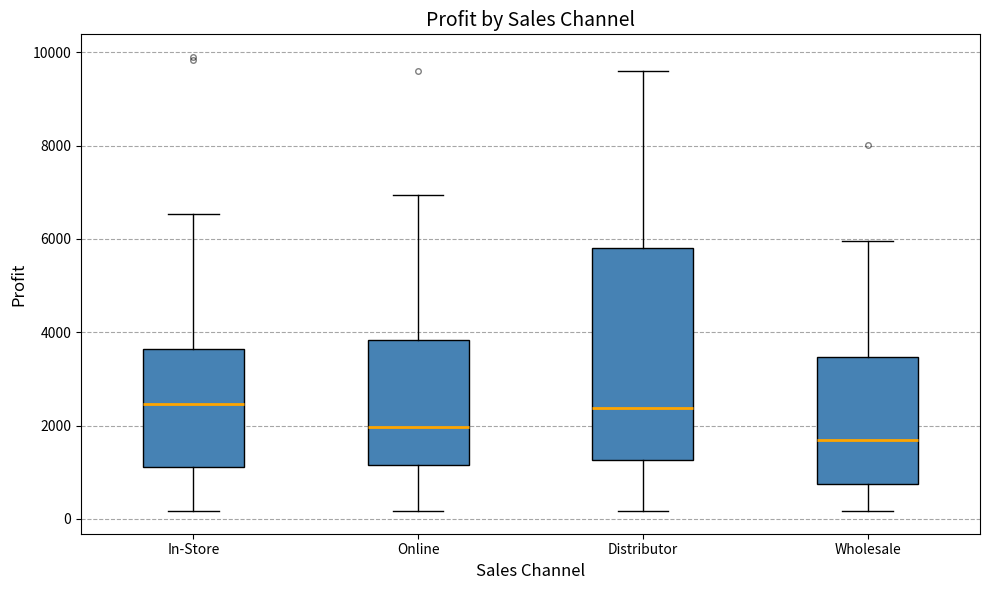

Which box is the tallest, from its lower edge to its upper edge?

Distributor